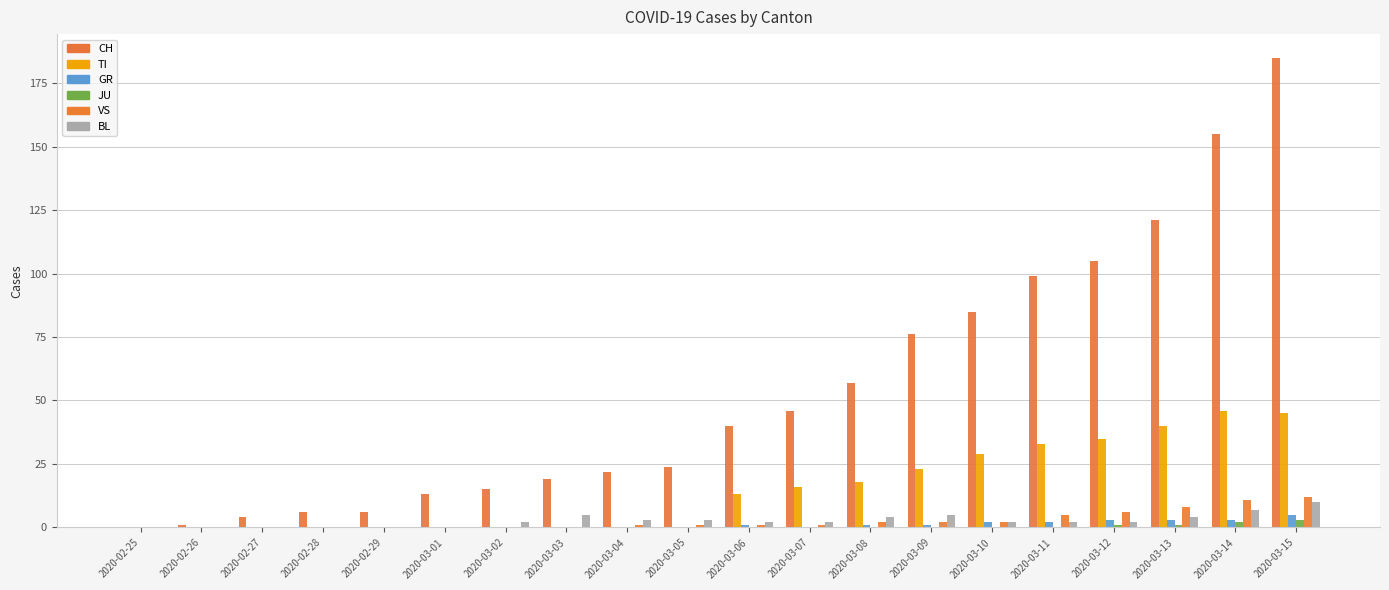

True or false: VS has a value of 2 at 2020-03-08.

True